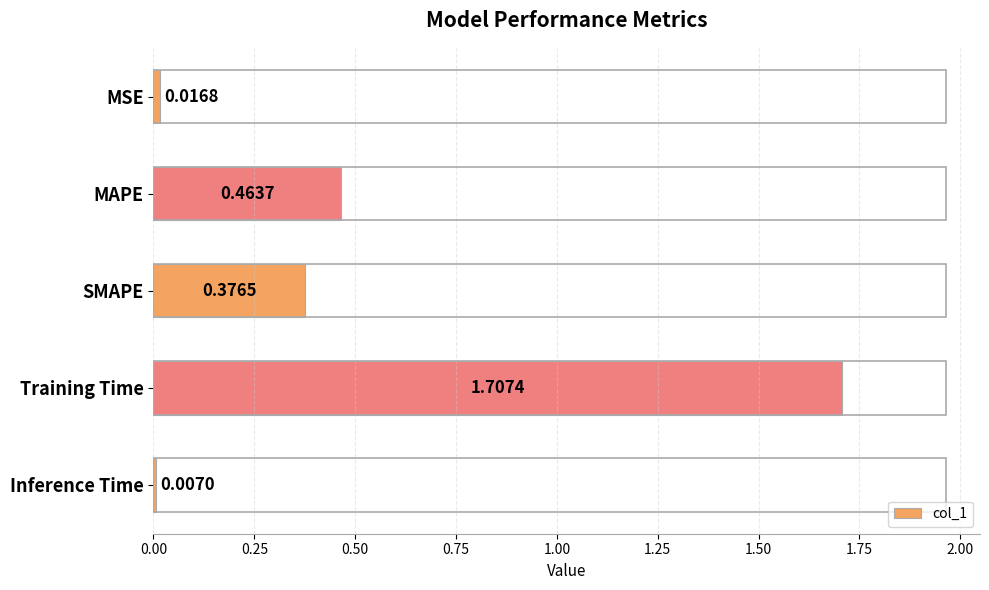

What is the difference between the maximum and minimum values?

1.7